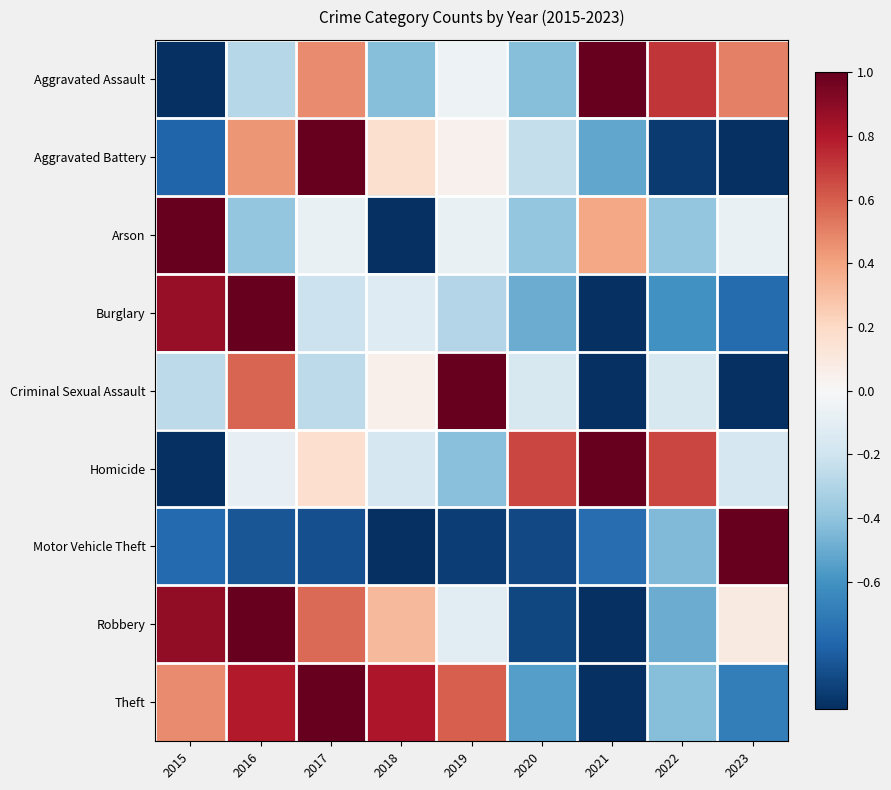

What is the minimum value shown in the chart?

-1.0